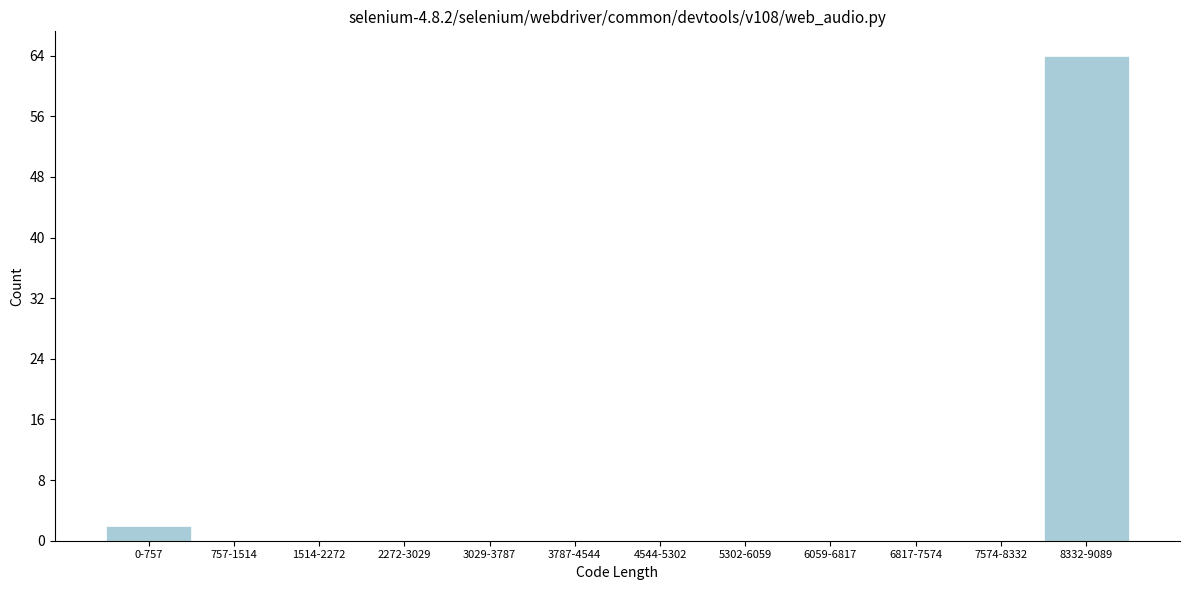

Reading left to right, list all the values displayed in this chart.

0-757=2	757-1514=0	1514-2272=0	2272-3029=0	3029-3787=0	3787-4544=0	4544-5302=0	5302-6059=0	6059-6817=0	6817-7574=0	7574-8332=0	8332-9089=64